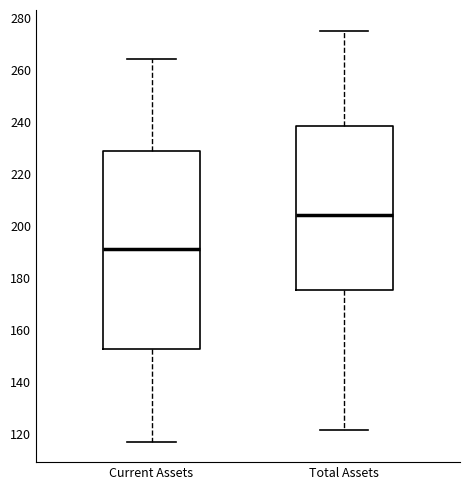

Where is the upper edge of the box for Total Assets on the y-axis? The values are not printed on the chart, so give them approximately, as read against the axis.

238